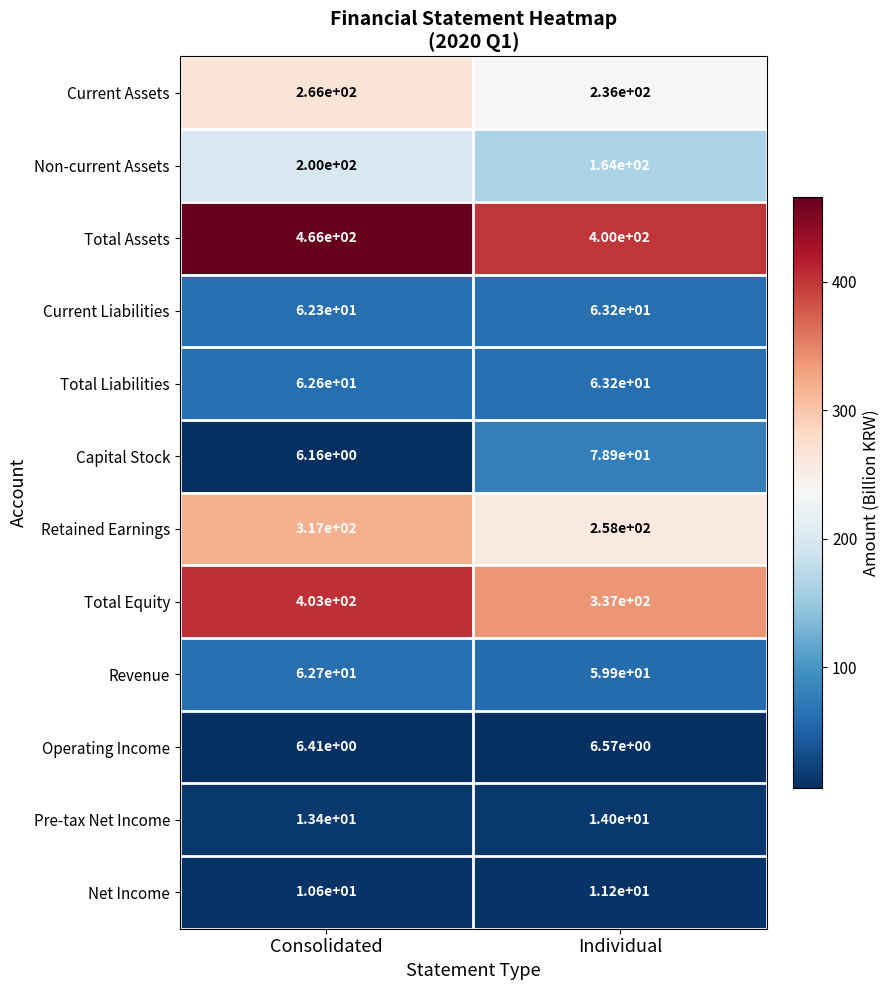

At which label does Total Assets reach its peak?

Consolidated